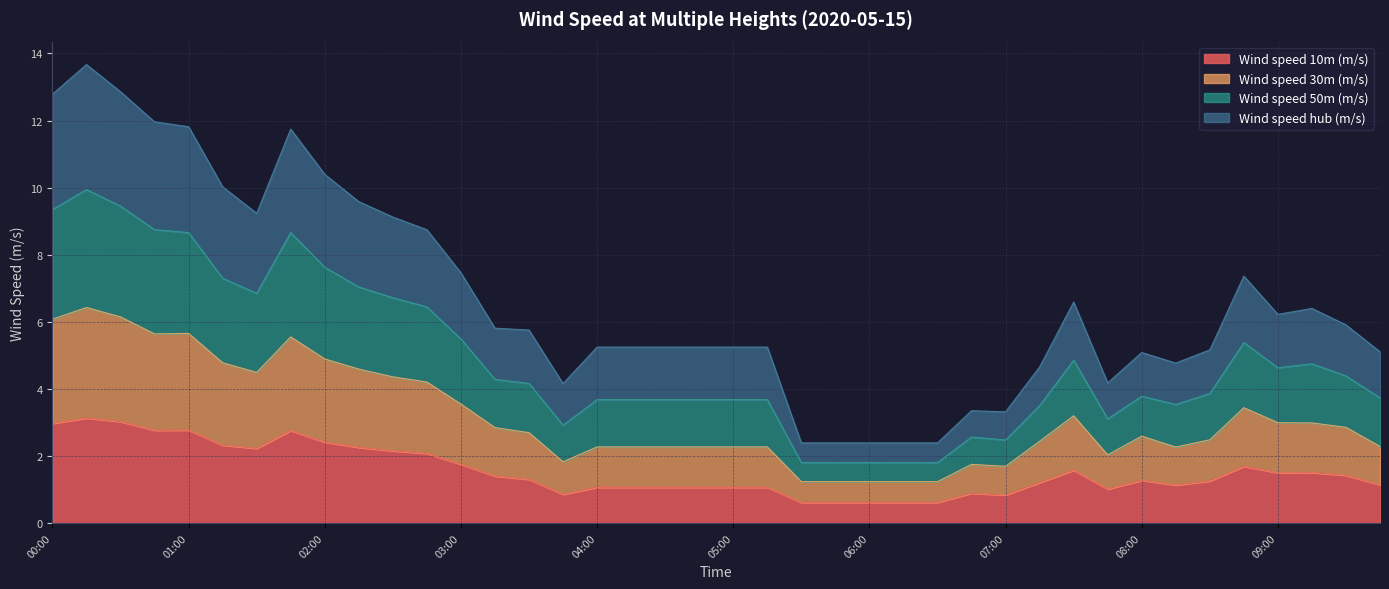

What is the label of the 6th point from the left?

01:15